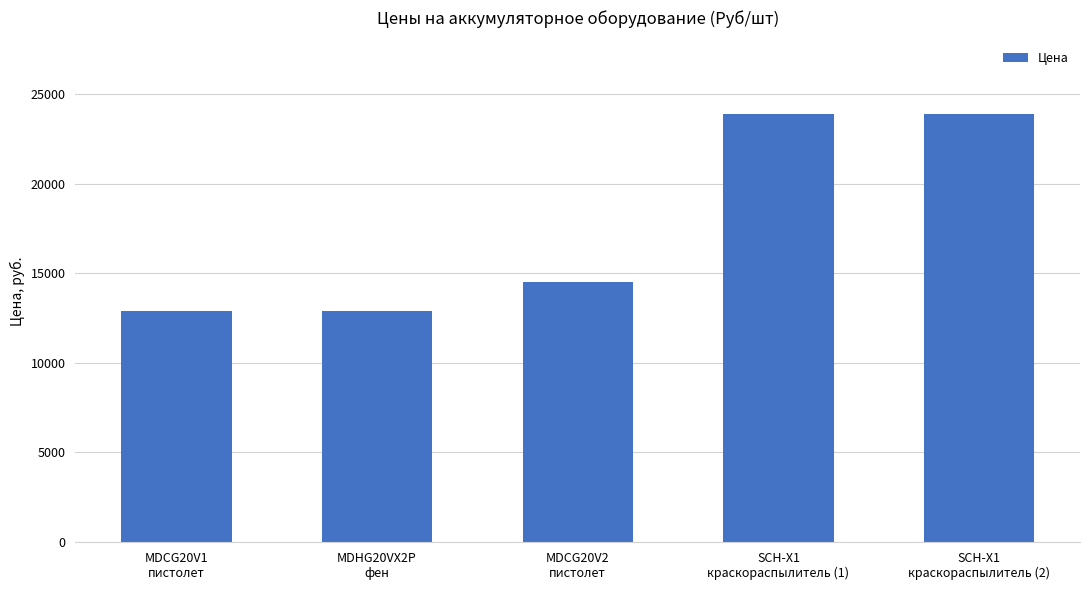

How many distinct data groups are displayed?

1